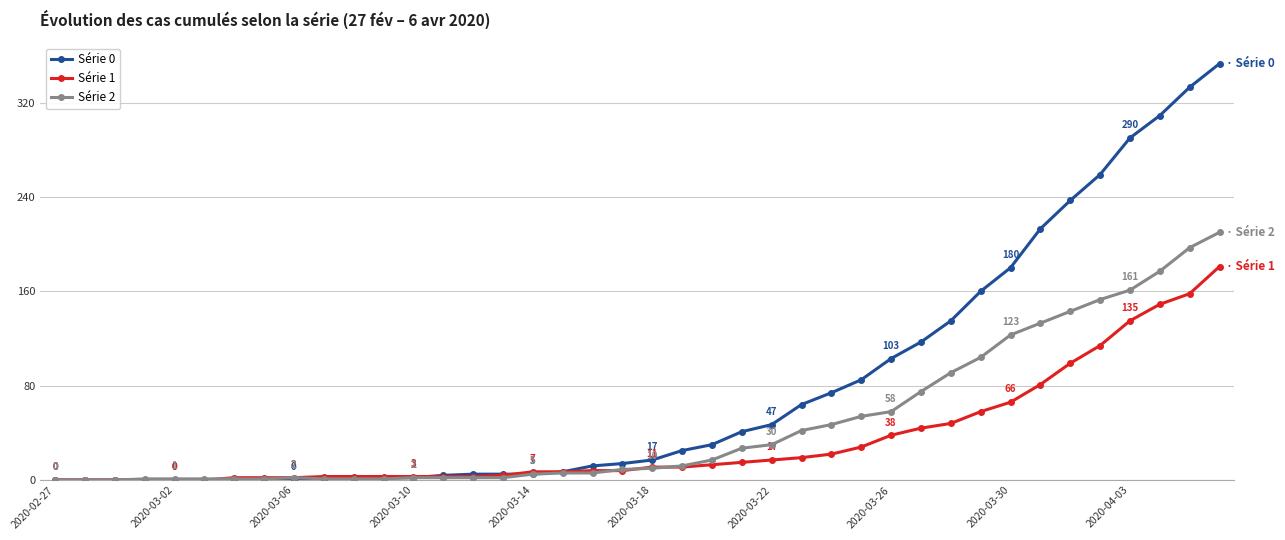

Rank the series by their maximum value, from lowest to highest.

Série 1, Série 2, Série 0